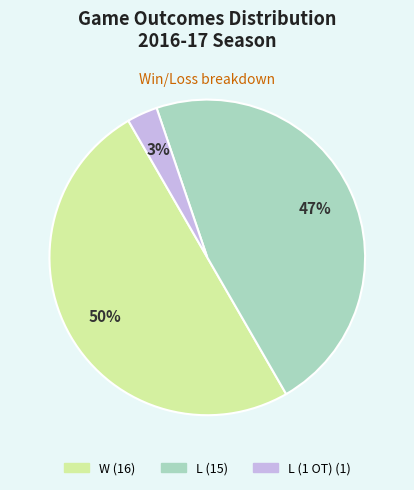

To the nearest percent, what is the average slice percentage?

33%